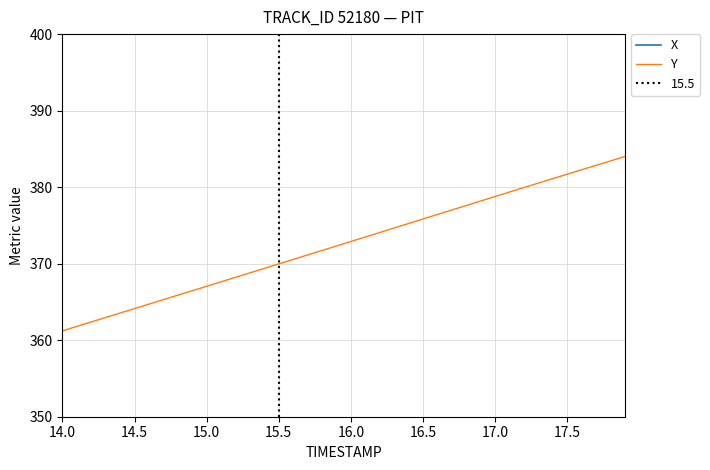

The value of Y at 14.0 is 361.2. True or false?

True